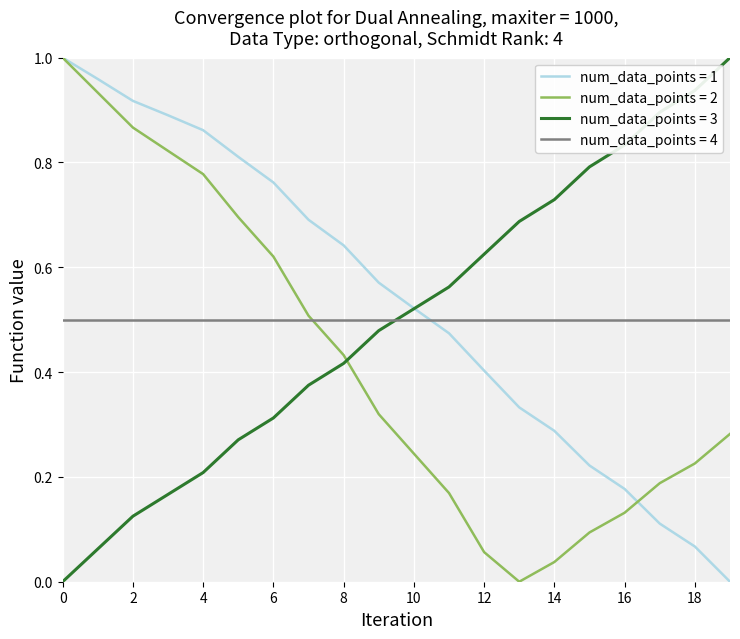

True or false: num_data_points = 2 and num_data_points = 3 cross at least once.

True